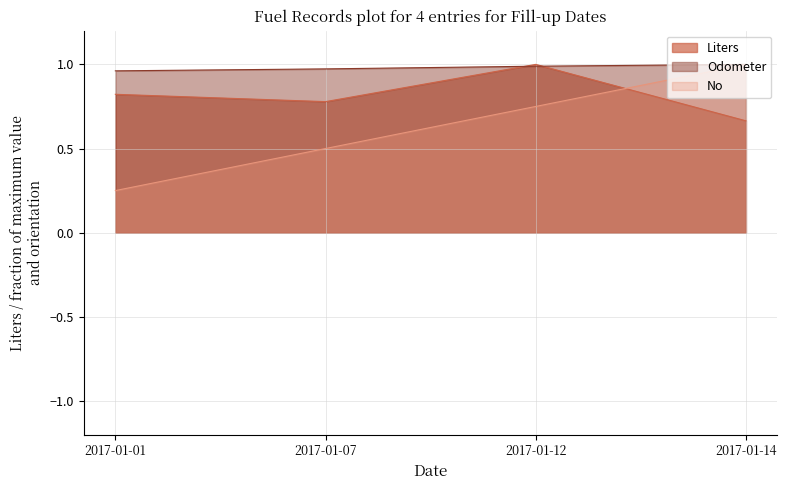

Rank the categories by value from lowest to highest.

2017-01-14, 2017-01-07, 2017-01-01, 2017-01-12